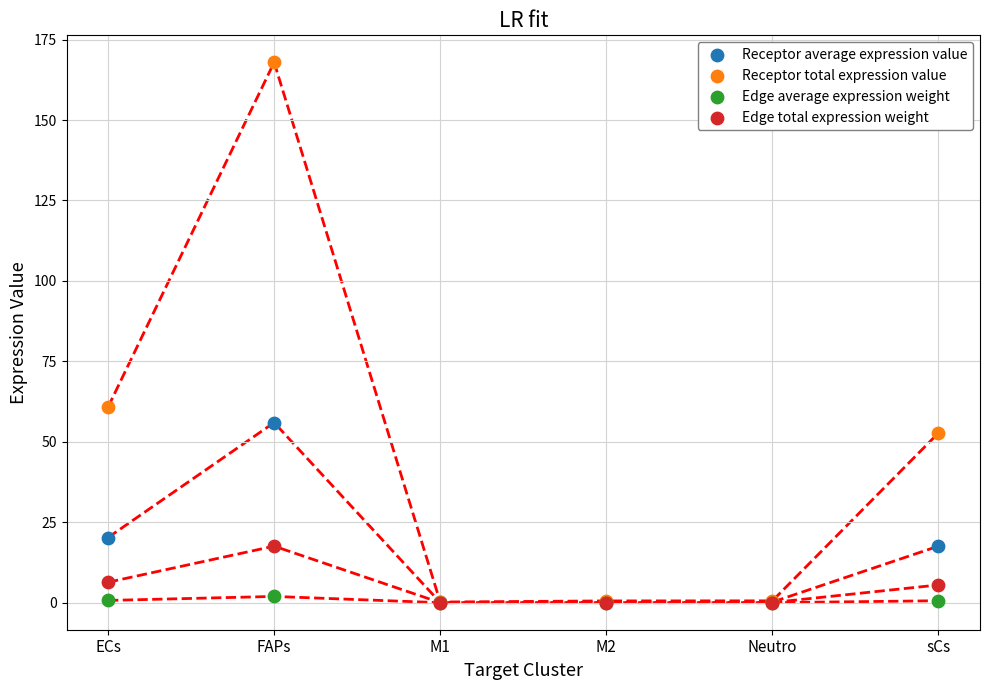

In the Receptor total expression value series, what Y value is closest to 84?

60.8